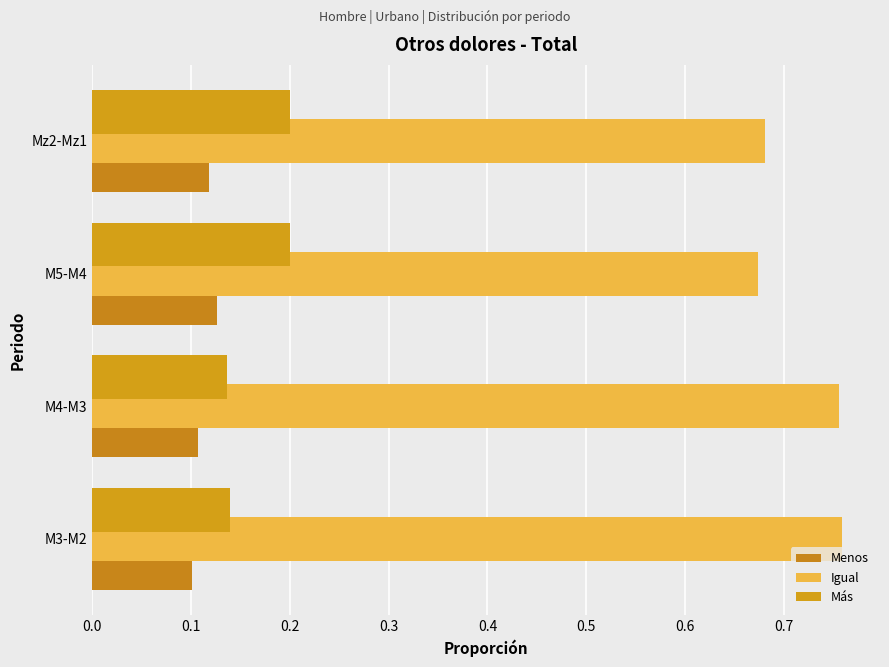

Which series has the largest total across all categories?

Igual